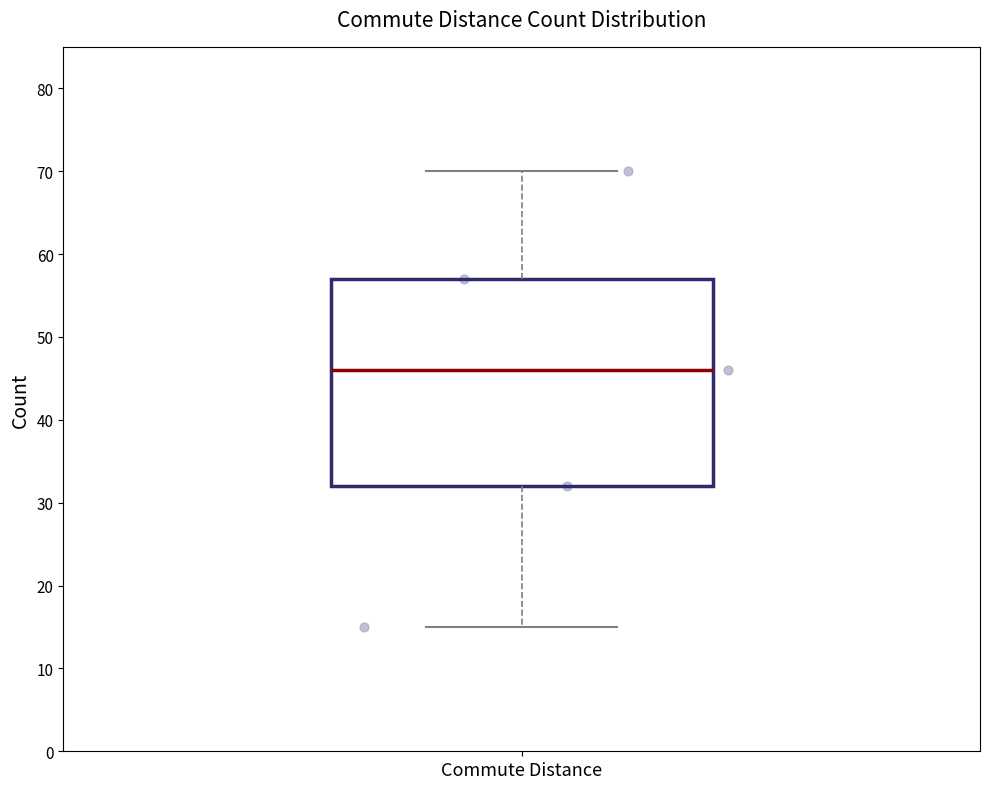

Transcribe this box plot: give where the median line is, the range the box spans, and where the two whiskers end, as read against the y-axis. The values are not printed on the chart, so give them approximately, as read against the axis.

median 46, box 32 to 57, whiskers 15 to 70